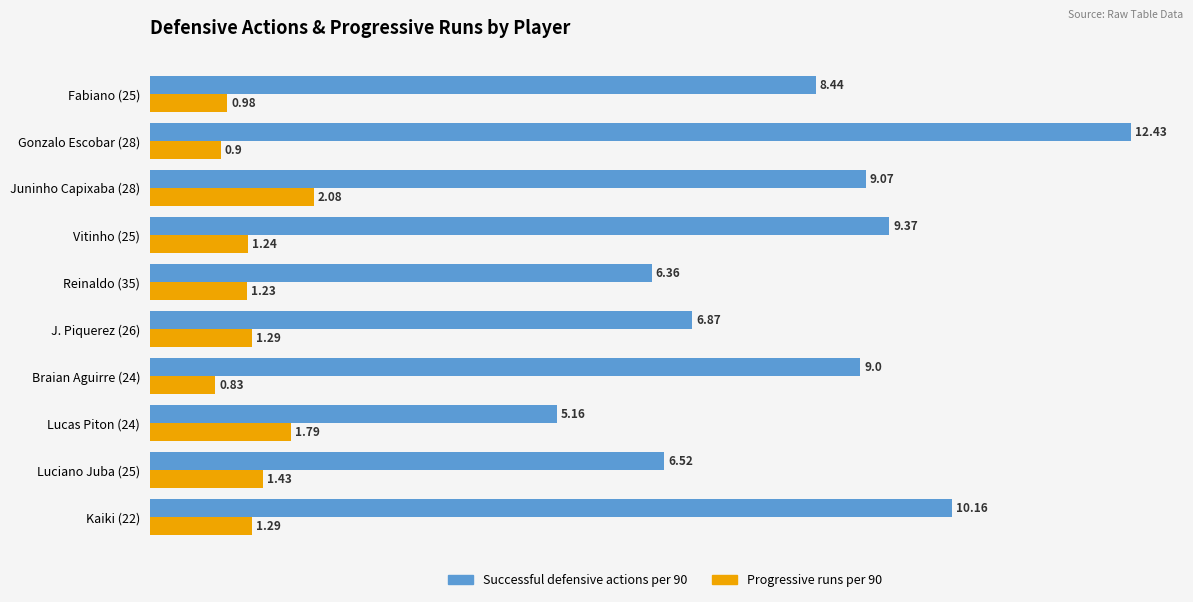

What is the spread (max minus min) of values at Reinaldo (35)?

5.1